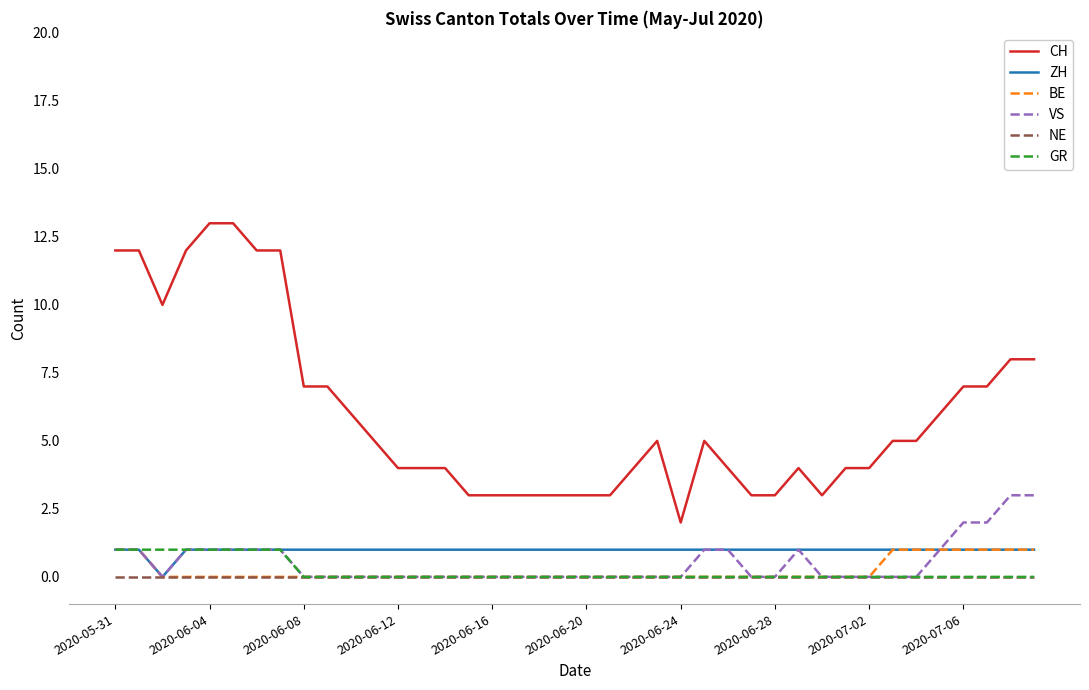

How many distinct data groups are displayed?

6